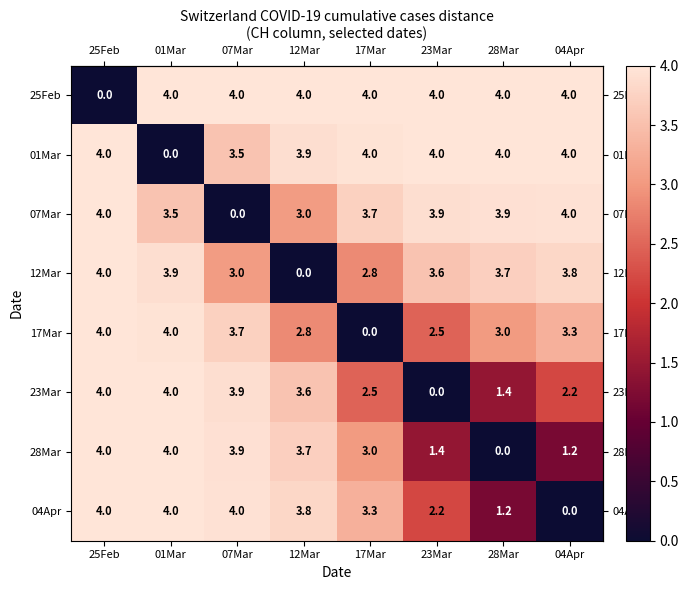

What is the greatest value displayed?

4.0